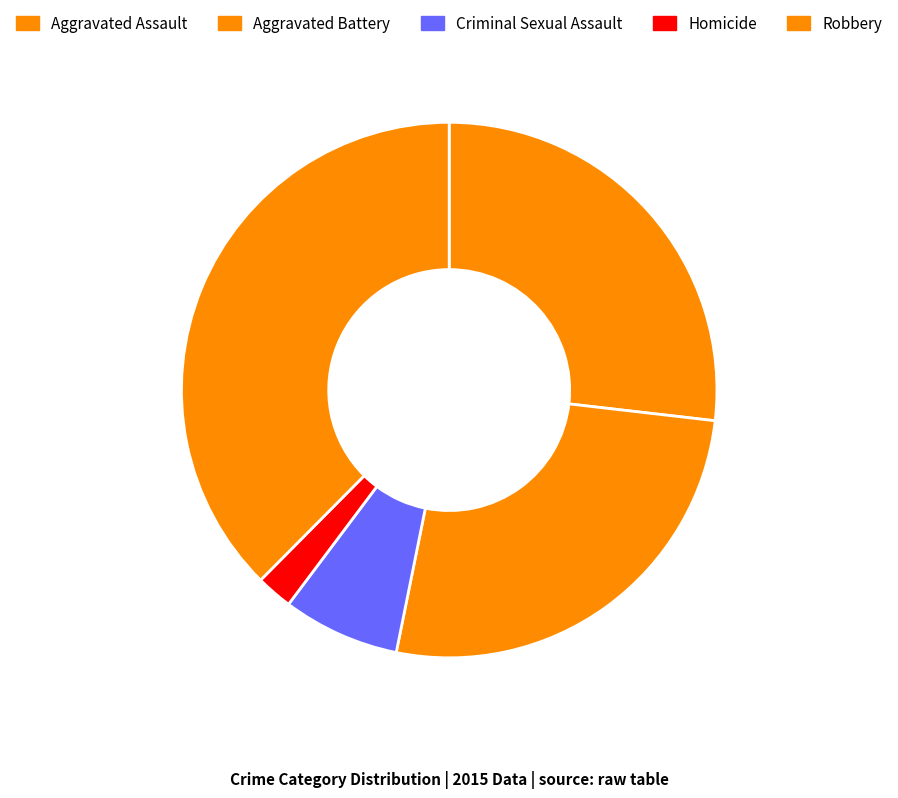

How many segments does this pie chart have?

5